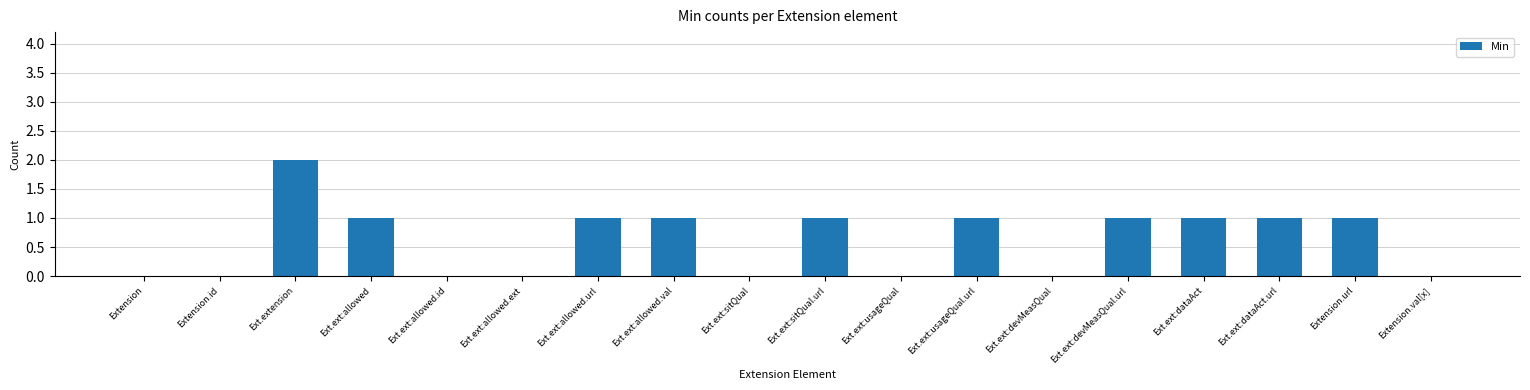

True or false: the data shows 1 at Extension.url.

True